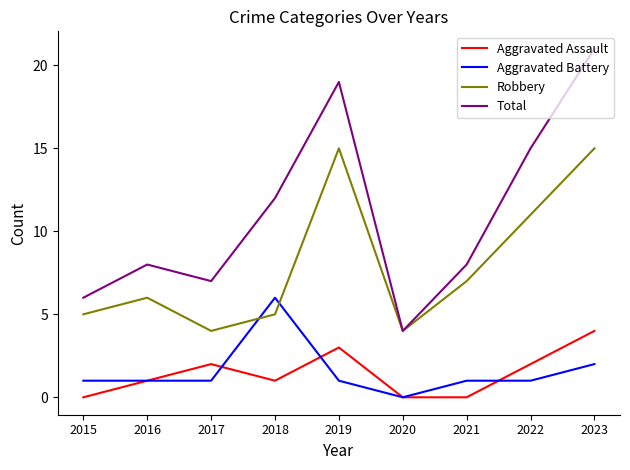

How many categories are shown in the chart?

9